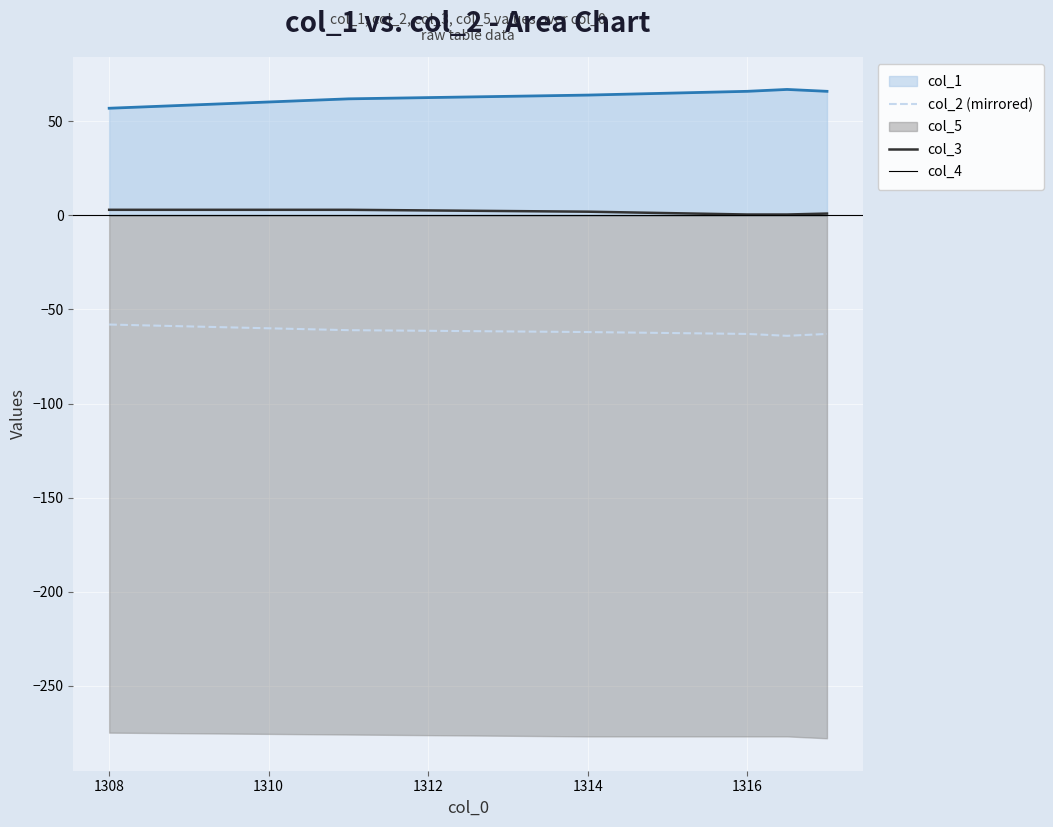

True or false: col_3 and col_2 (mirrored) cross at least once.

False